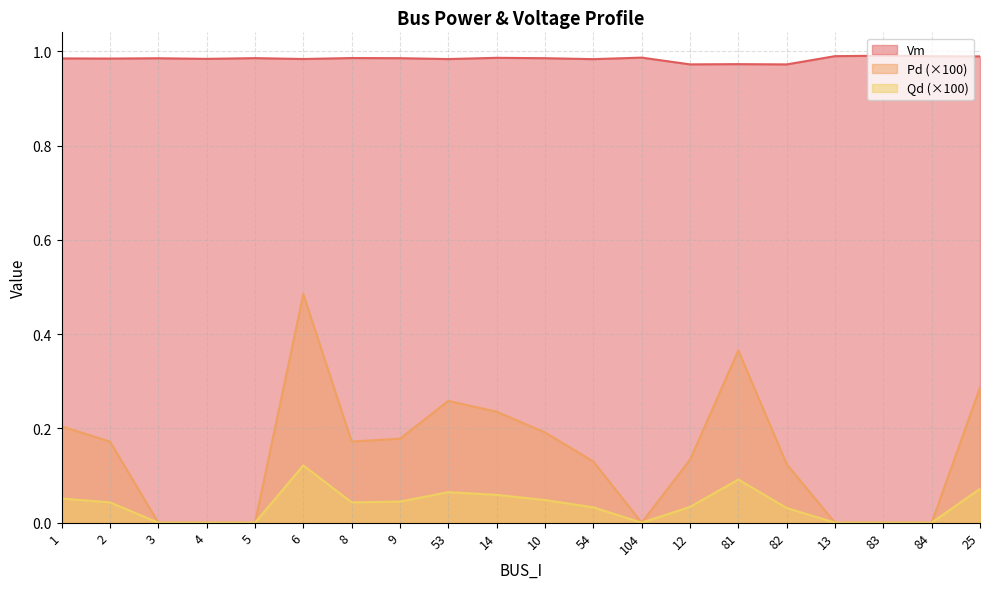

How many Vm values are between 0 and 1?

20